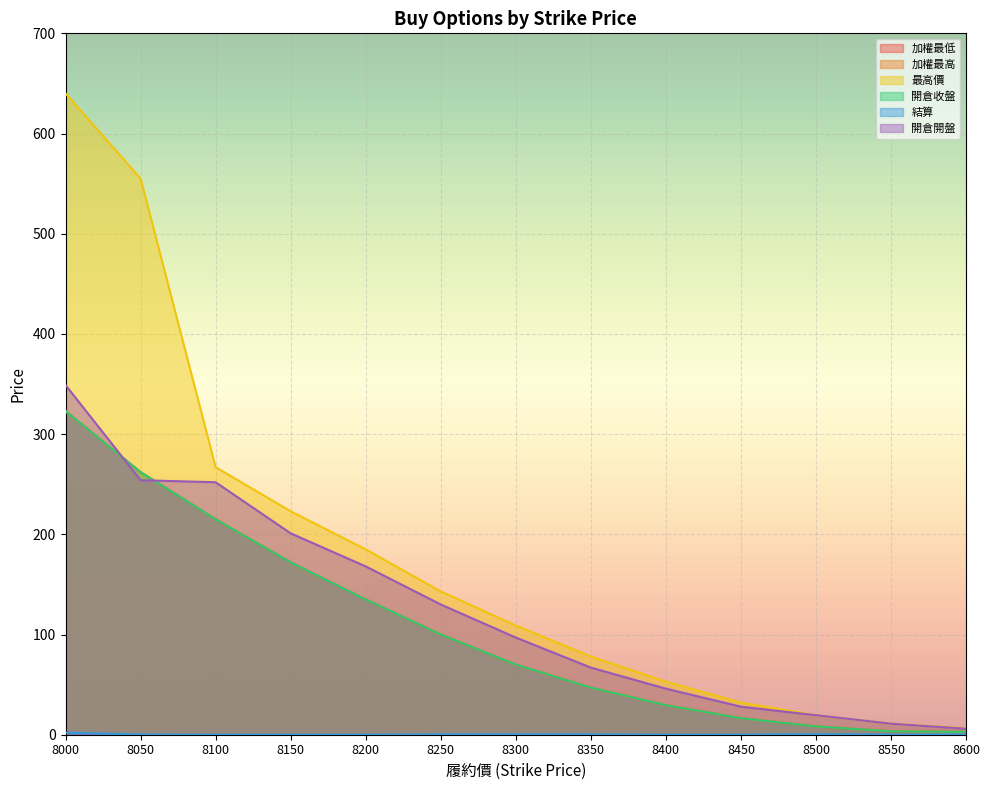

What is the spread (max minus min) of values at 8100?

266.9